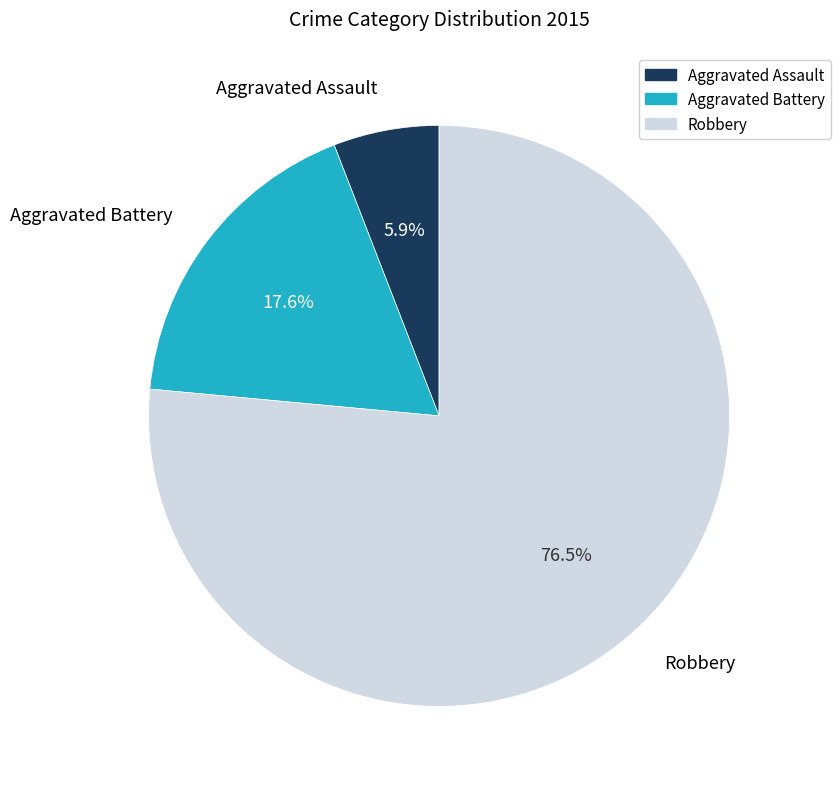

Which has a higher value, Robbery or Aggravated Assault?

Robbery